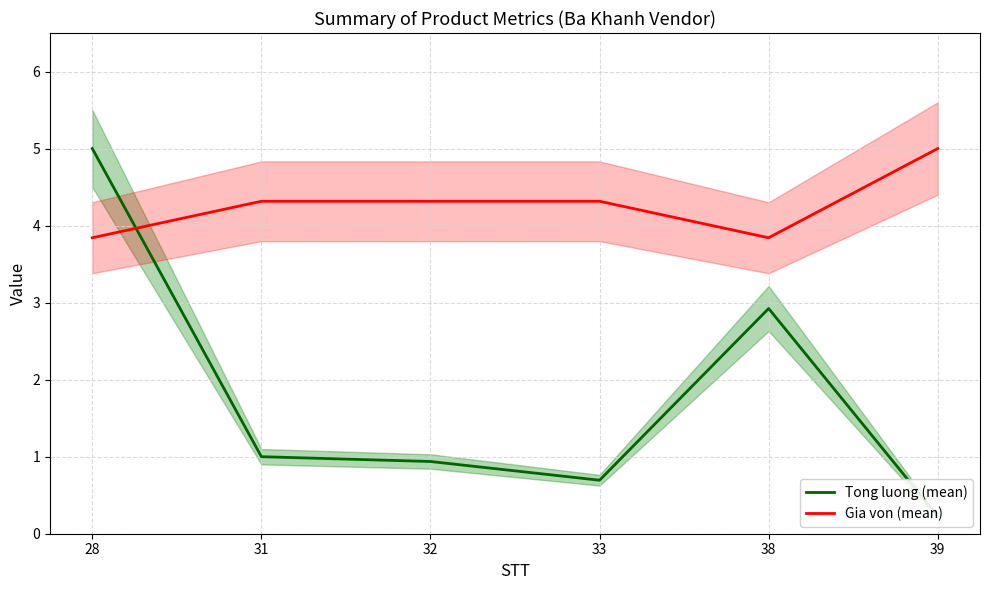

What are all the series names shown in the legend?

Tong luong (mean), Gia von (mean)